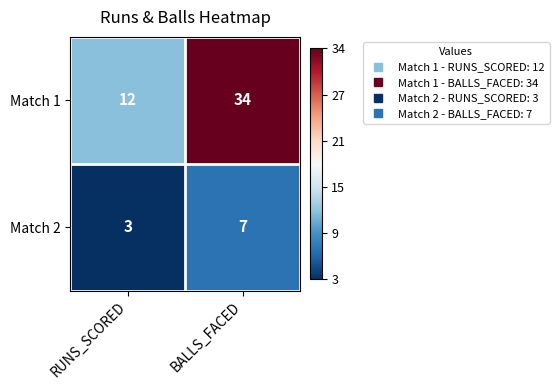

Reading right to left, transcribe all the data shown in this chart.

Match 1: BALLS_FACED=34	RUNS_SCORED=12
Match 2: BALLS_FACED=7	RUNS_SCORED=3